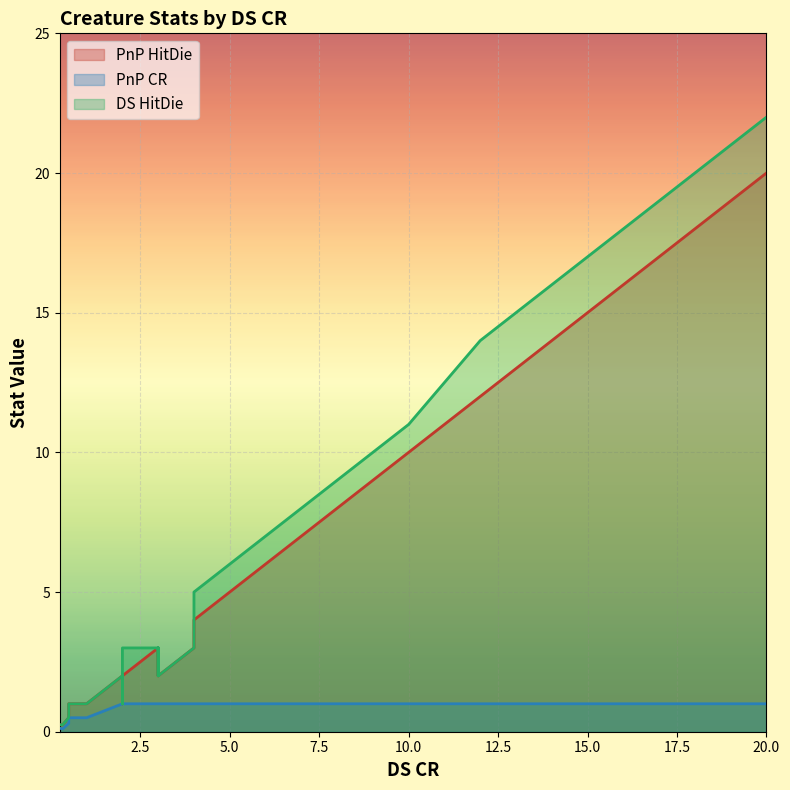

The PnP CR series shows 0.3 at 20. True or false?

False